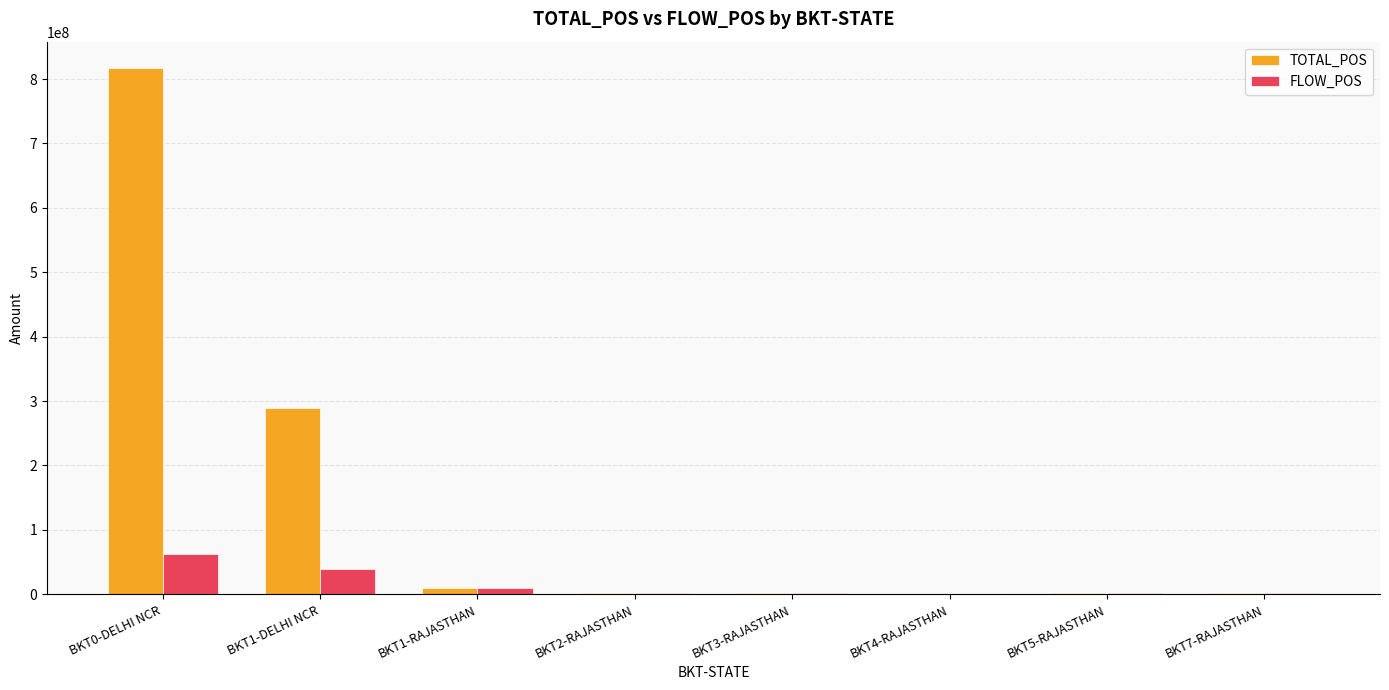

True or false: FLOW_POS has a value of 61842820.3 at BKT0-DELHI NCR.

True